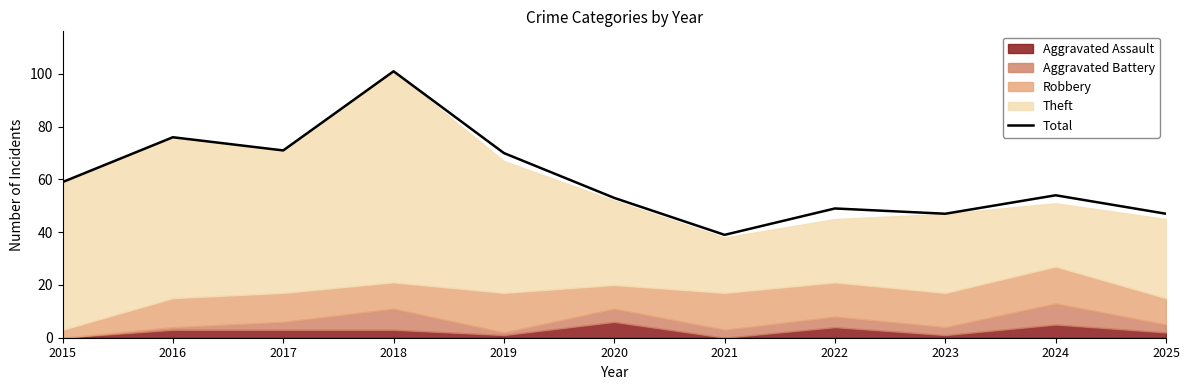

Rank the categories by value from highest to lowest.

2018, 2016, 2017, 2019, 2015, 2024, 2020, 2022, 2023, 2025, 2021